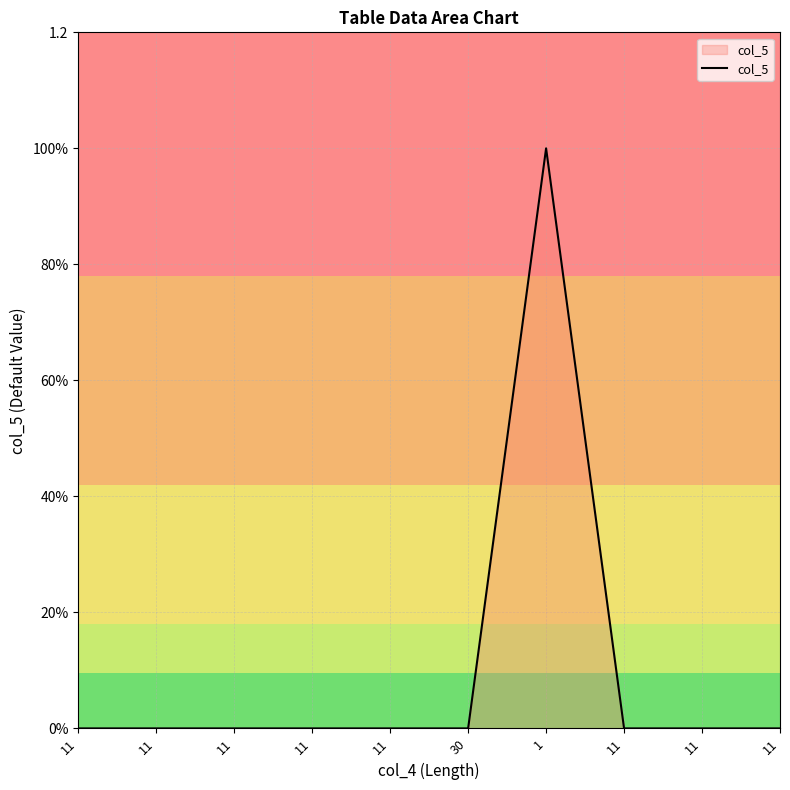

Between 11 and 11, which is larger?

11